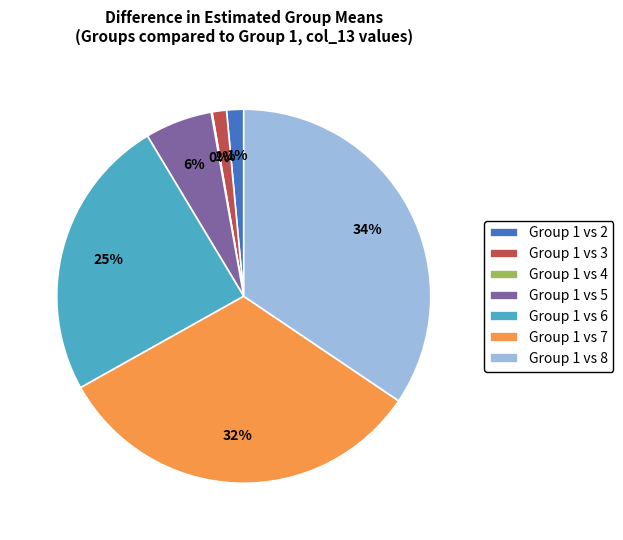

To the nearest percent, what is the difference between the largest and smallest slice percentages?

34%